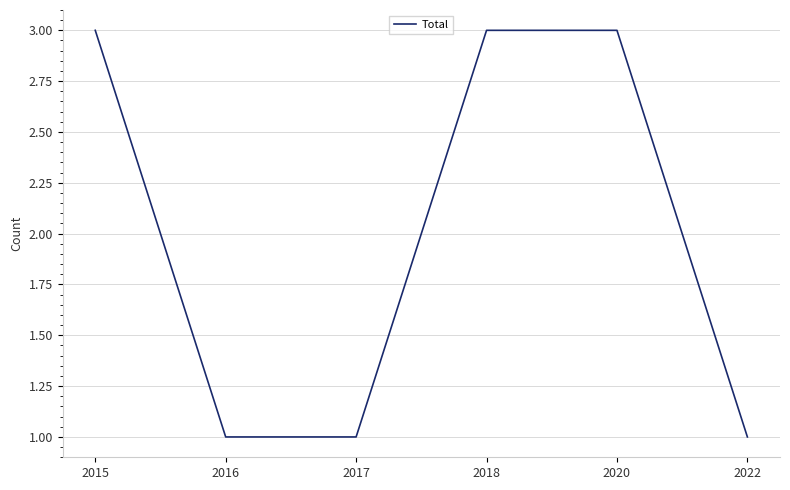

What is the difference between the maximum and minimum values?

2